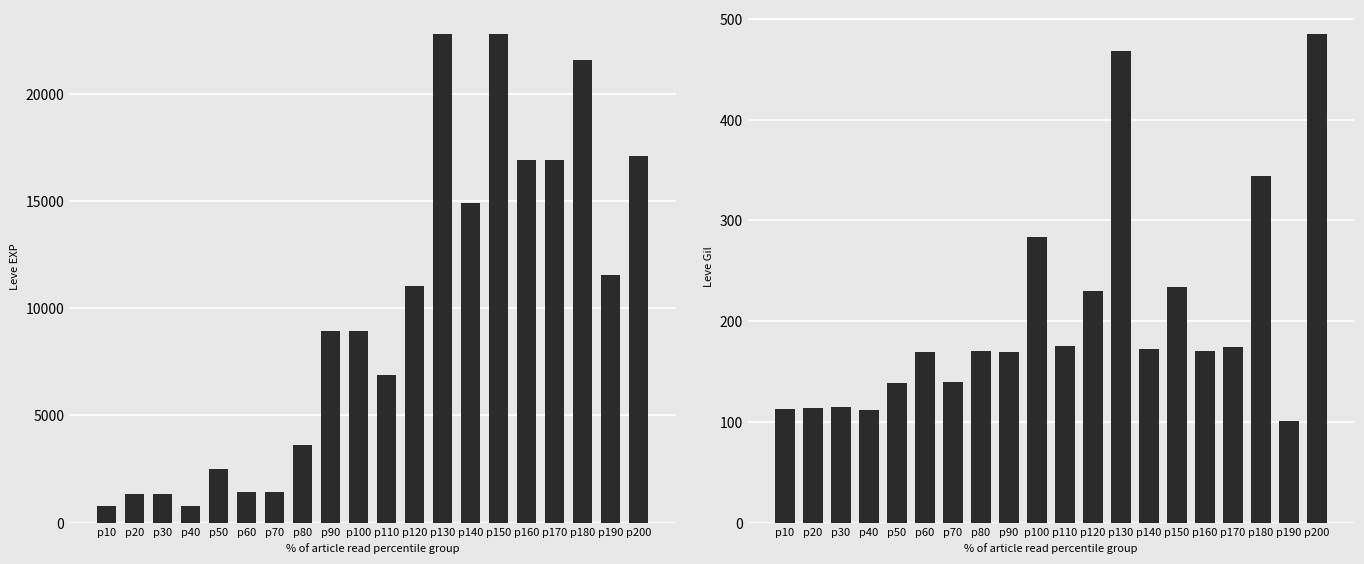

Reading left to right, transcribe all the data shown in this chart.

Leve EXP: 800	1330	1330	800	2490	1420	1420	3600	8930	8930	6880	11040	22790	14920	22790	16920	16920	21600	11560	17120
Leve Gil: 113	114	115	112	139	169	140	170	169	284	175	230	468	172	234	170	174	344	101	485